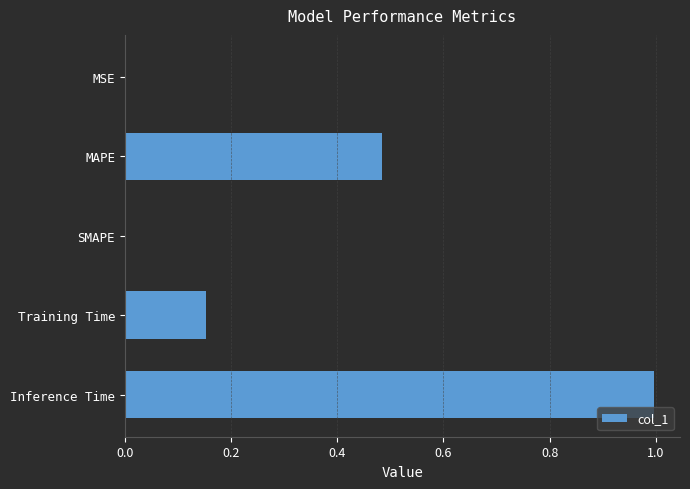

True or false: the data shows 0.1 at Training Time.

False